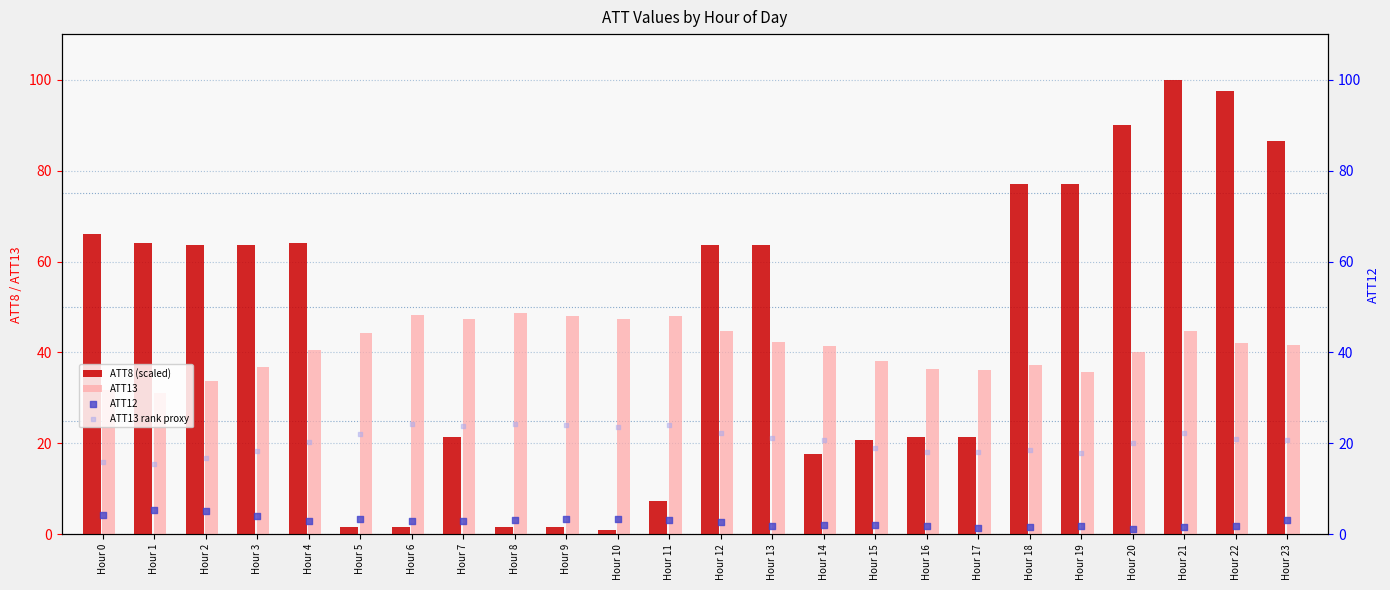

What is the total value across all series at Hour 11?

82.5